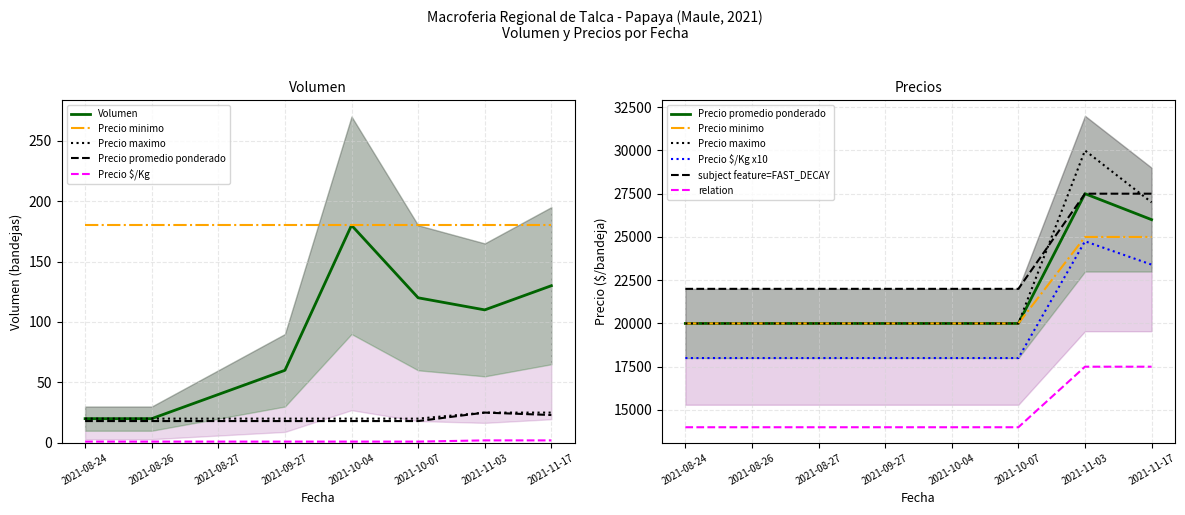

True or false: Precio maximo and Volumen cross at least once.

False